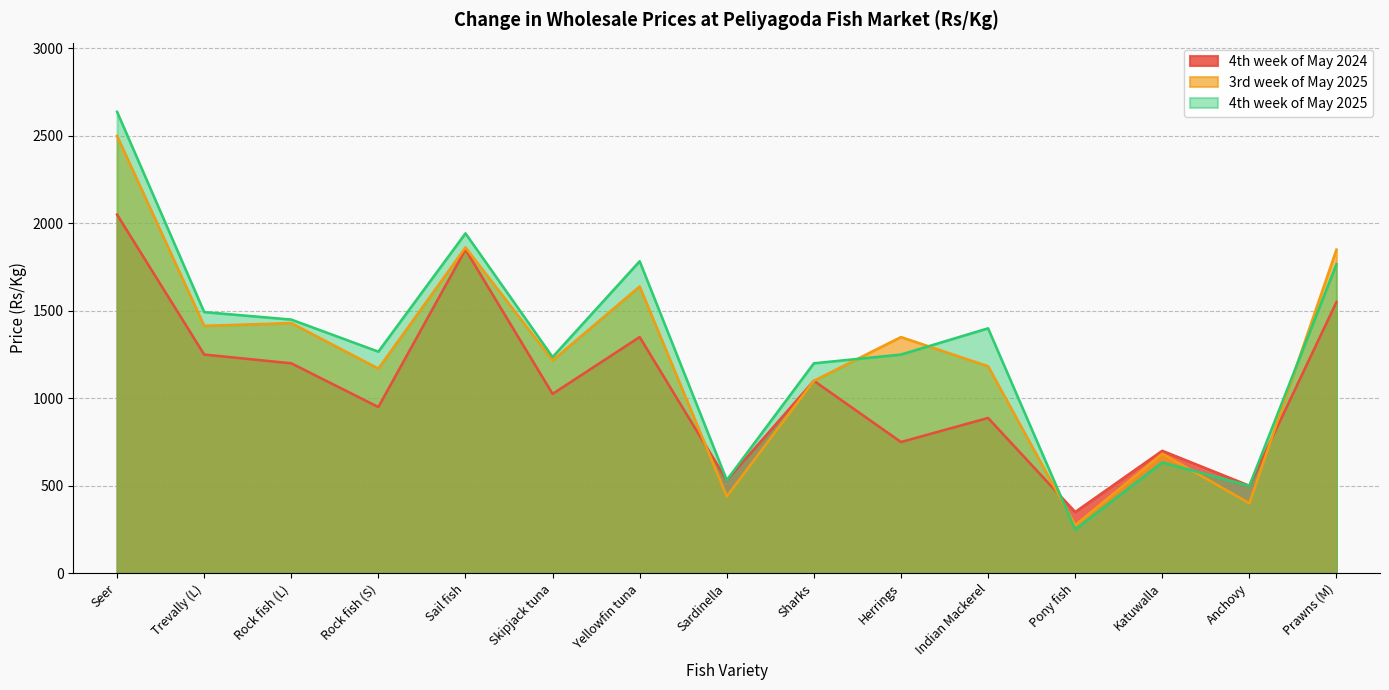

Between Rock fish (S) and Indian Mackerel, which series saw the biggest shift?

4th week of May 2025